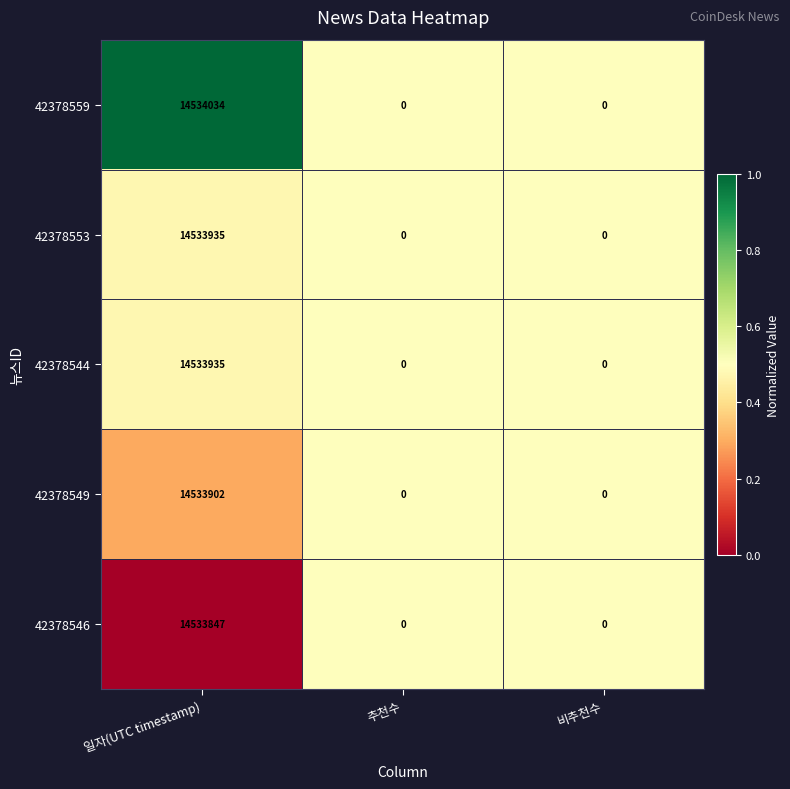

Which series has the largest total across all categories?

42378559